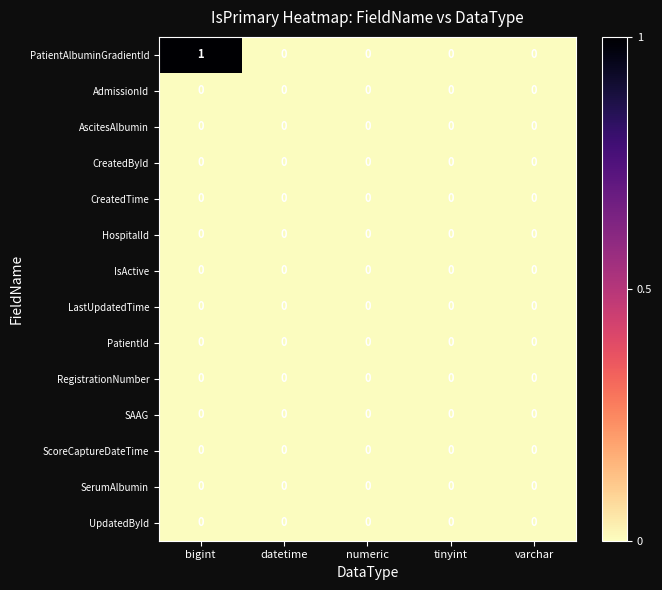

Is it true that ScoreCaptureDateTime equals 0 at bigint?

True